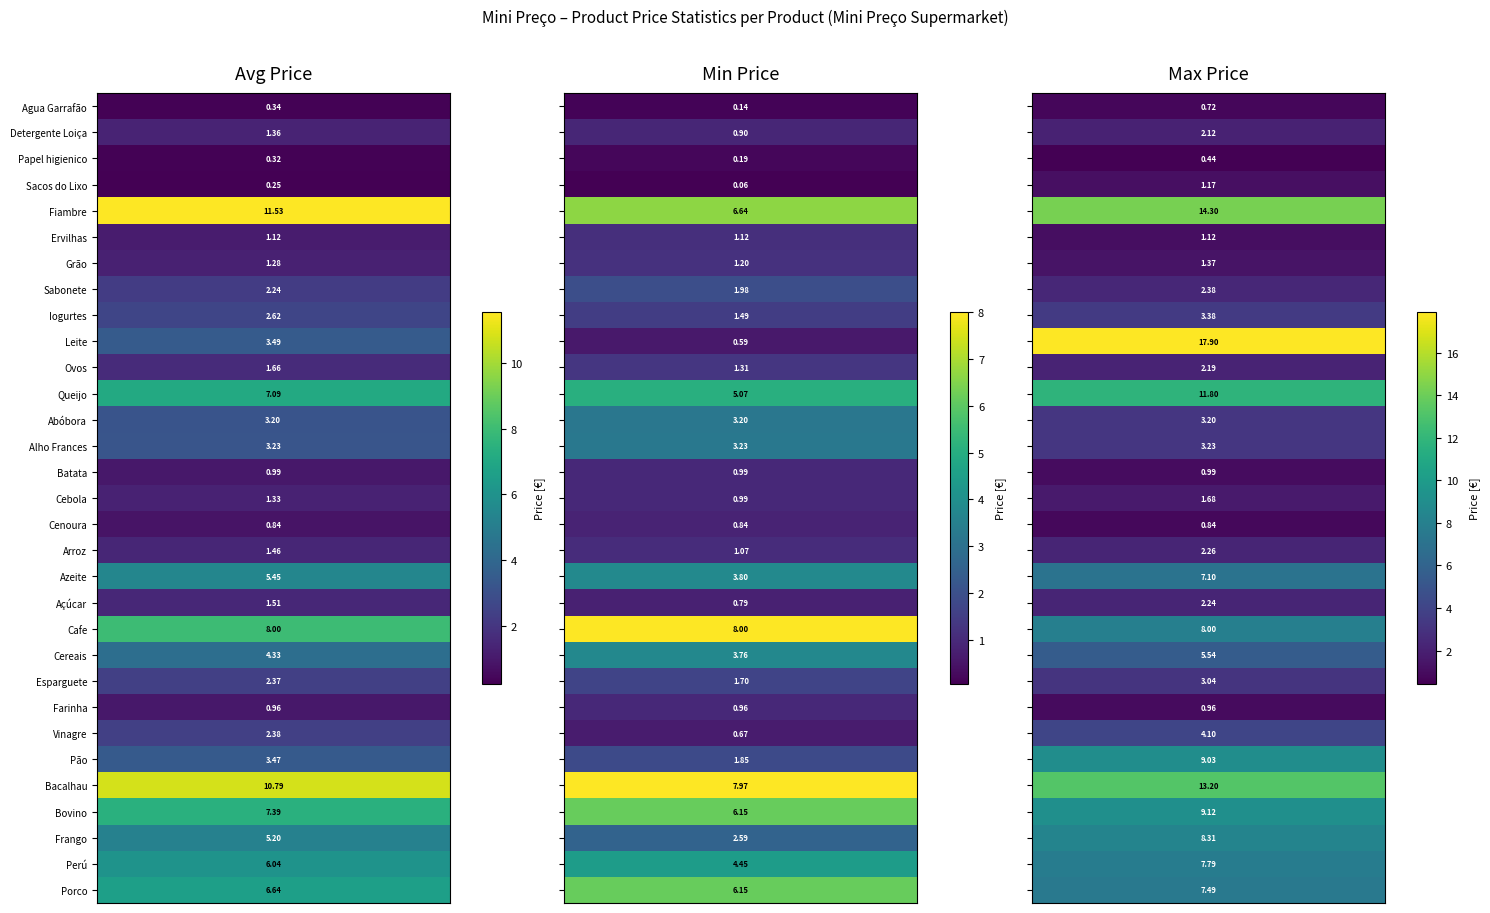

What is the average value of the Ervilhas series?

1.1